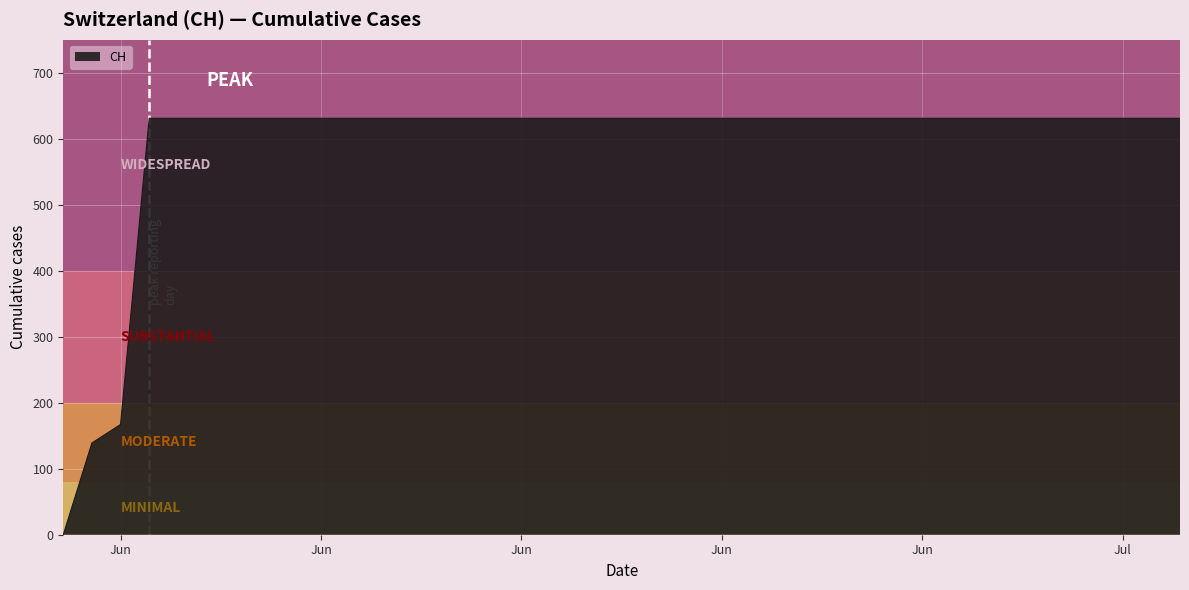

What is the greatest value displayed?

631